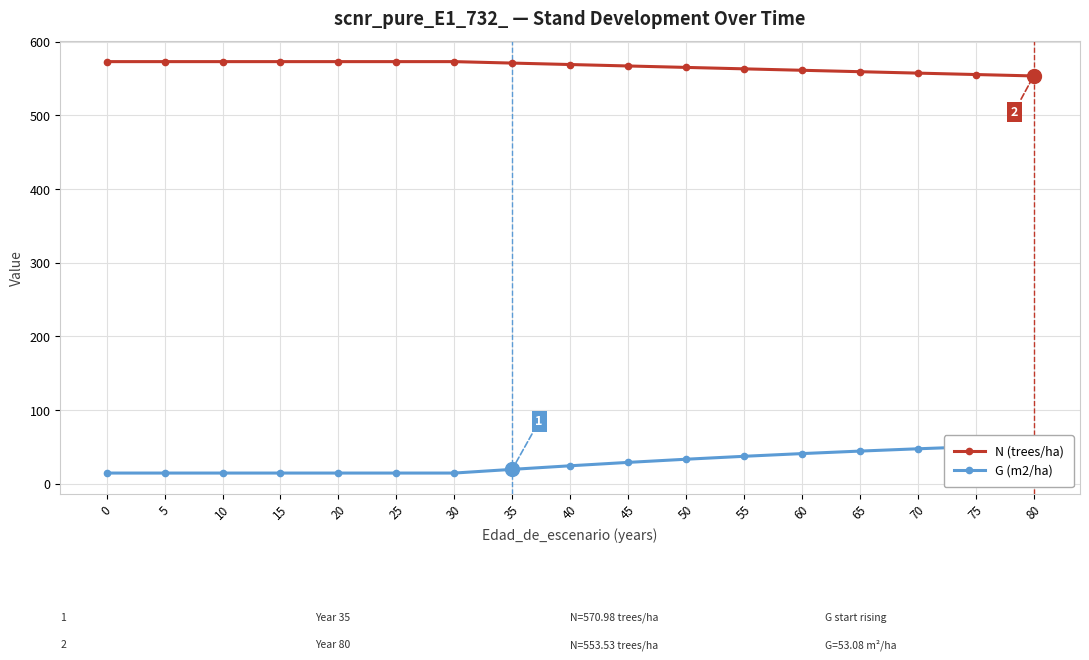

True or false: G (m2/ha) and N (trees/ha) cross at least once.

False